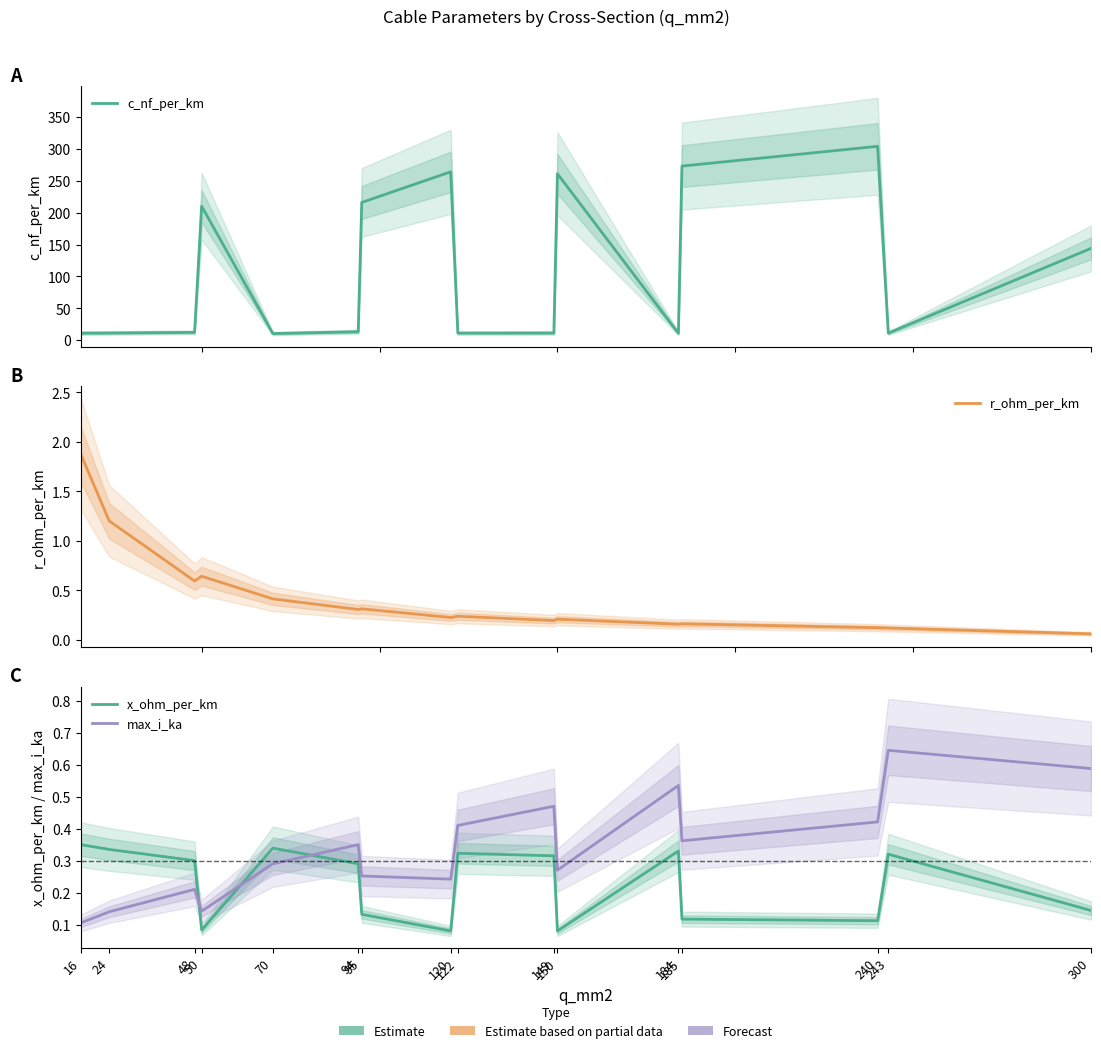

What are all the series names shown in the legend?

c_nf_per_km, r_ohm_per_km, x_ohm_per_km, max_i_ka